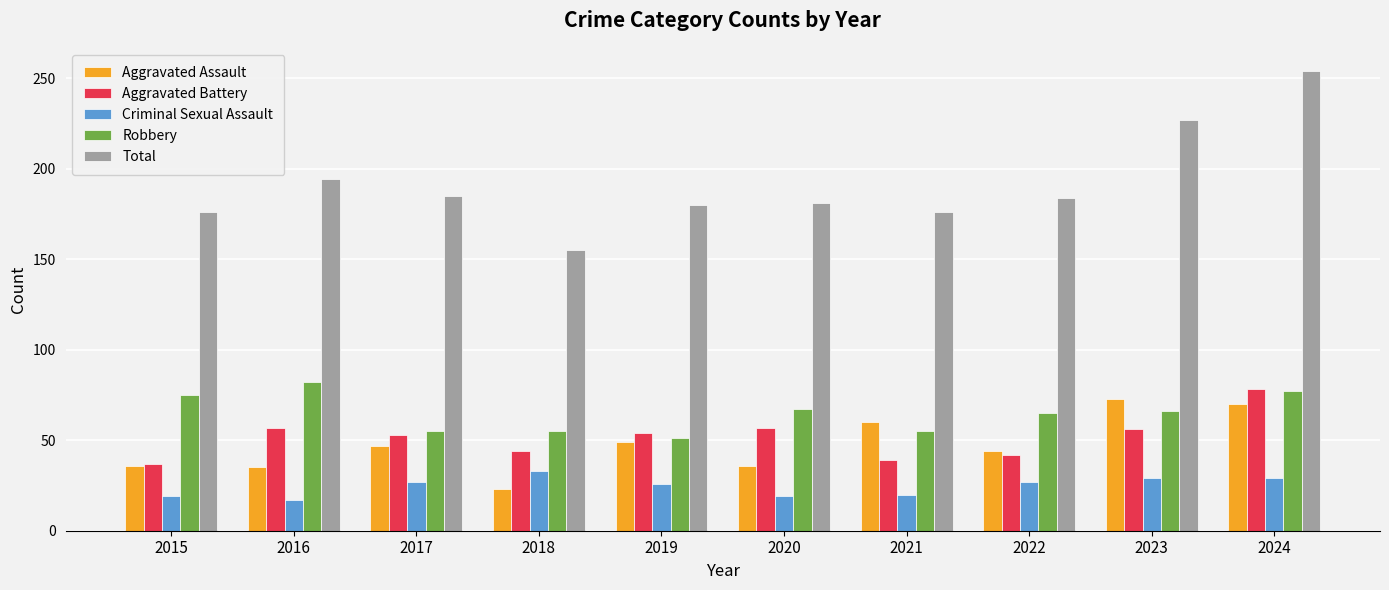

Are the bars grouped side by side (vs. stacked)?

Yes